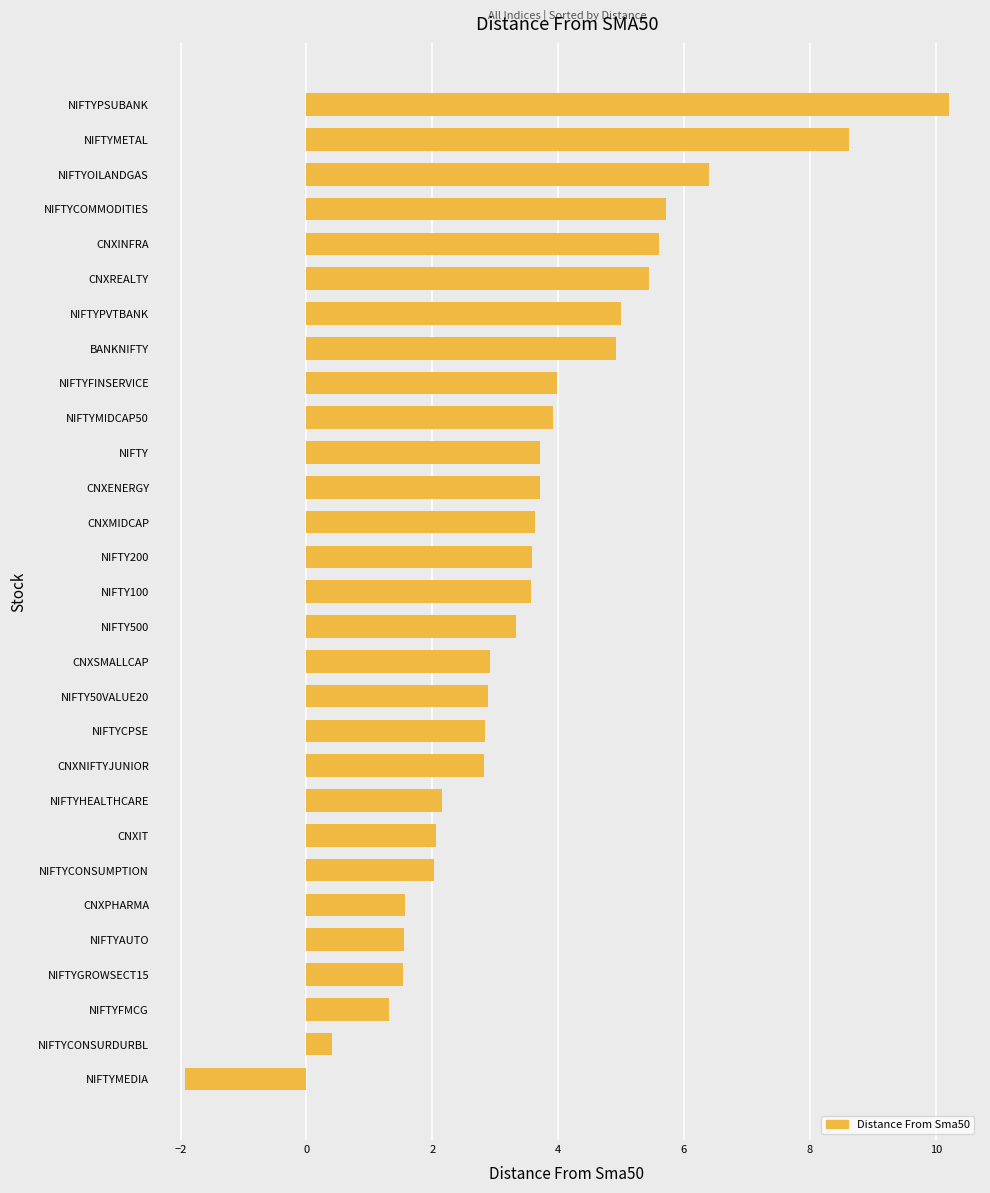

What is the approximate value at NIFTYFINSERVICE?

4.0